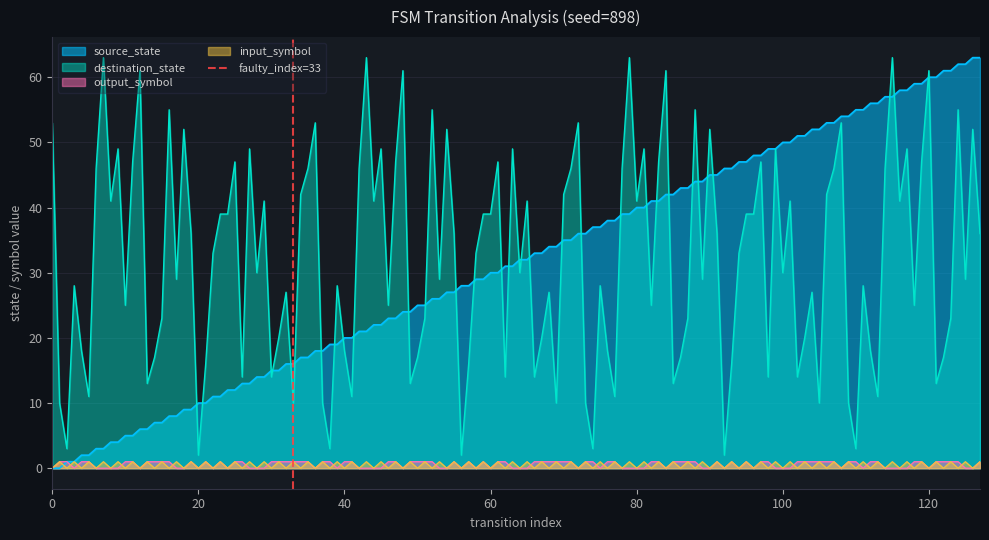

True or false: destination_state and output_symbol intersect in this chart.

False